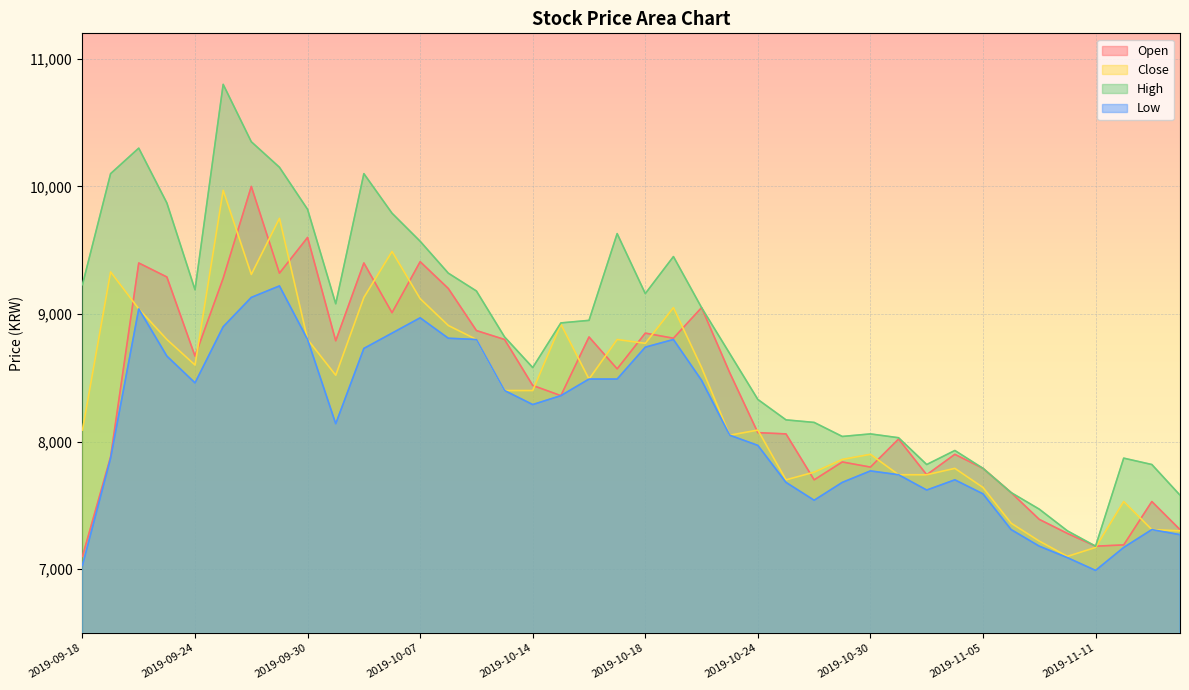

Which series has the largest range (max minus min)?

High